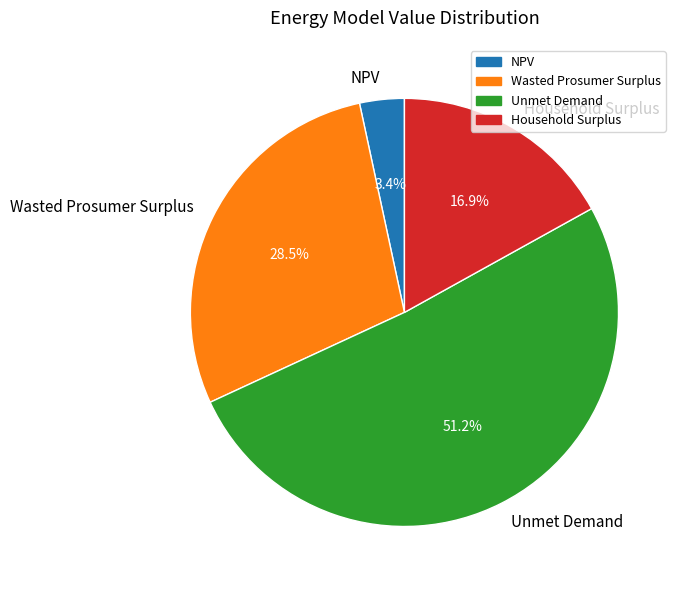

To the nearest percent, what is the combined percentage of Wasted Prosumer Surplus and Household Surplus?

45%